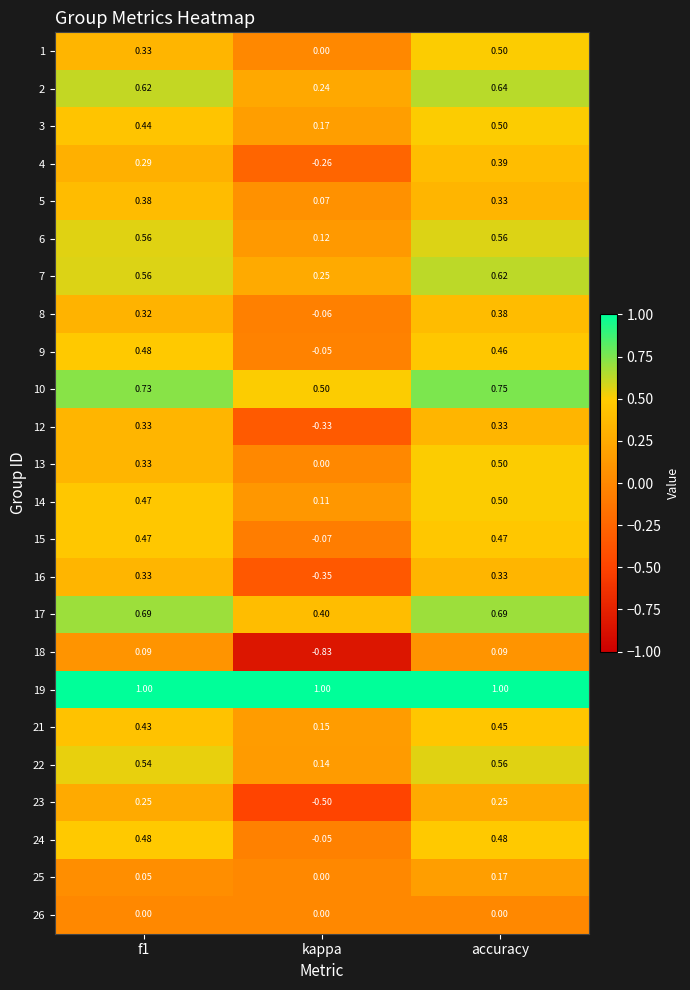

At which label is 6 closest to 0?

kappa